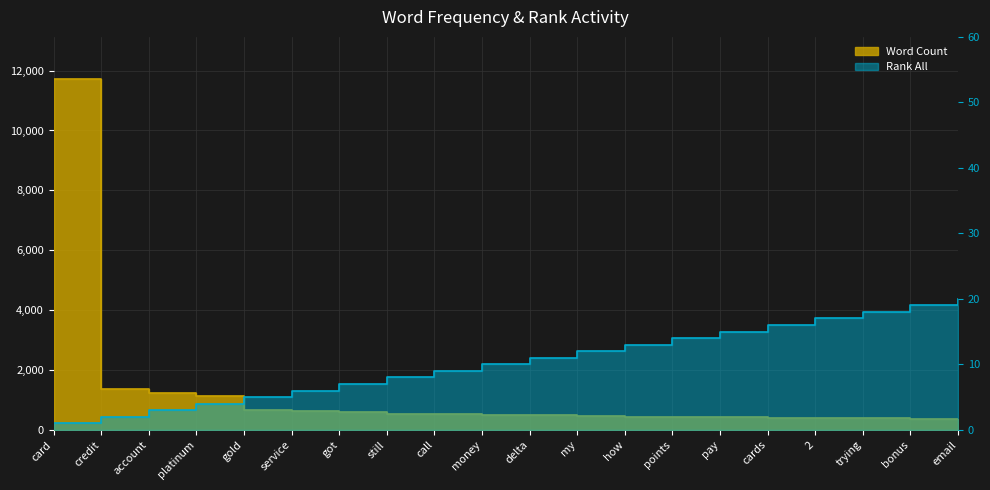

What is the sum of all Rank All values?

210